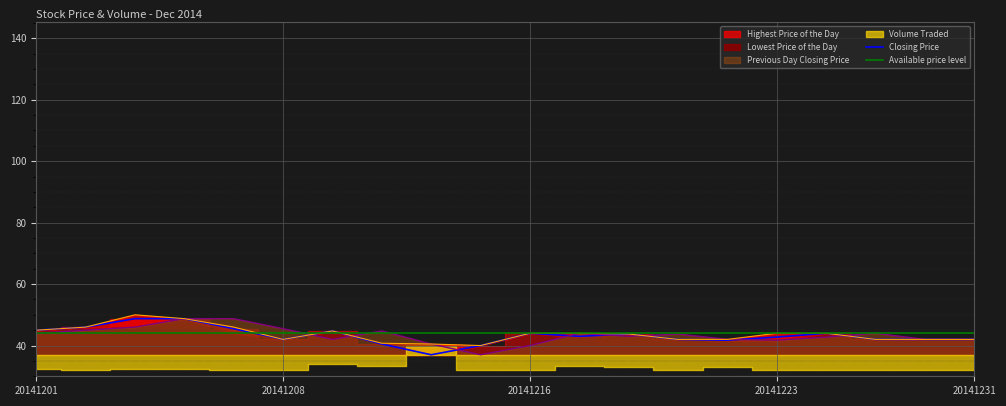

Between 20141224 and 20141203, which is larger?

20141203